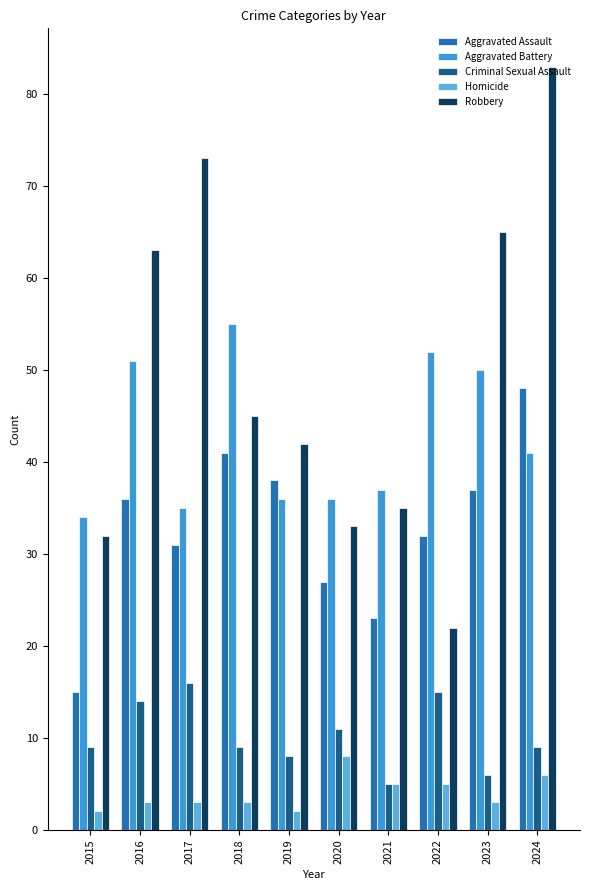

What value does the Homicide series have at 2016?

3